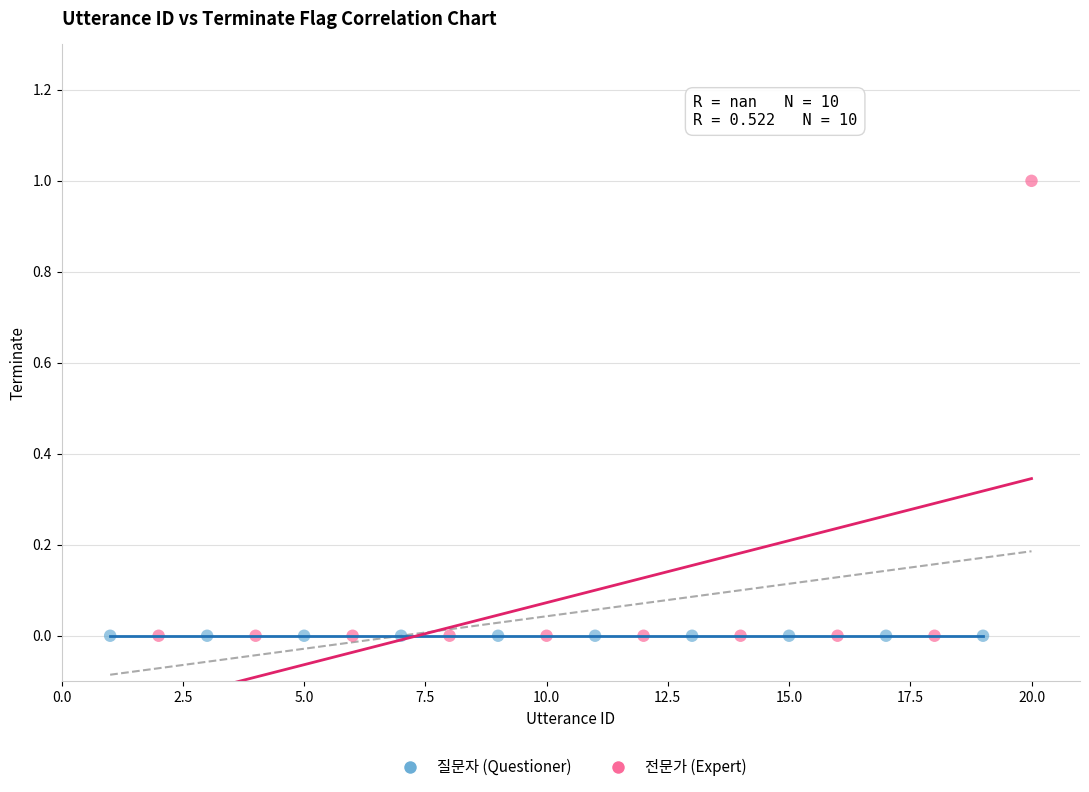

Which series reaches the maximum Y coordinate?

전문가 (Expert)